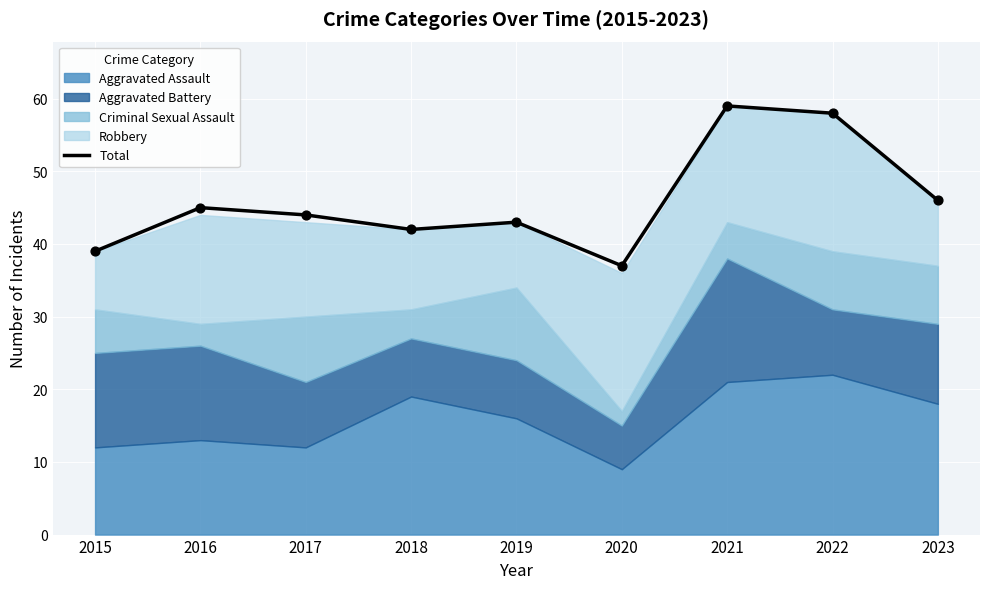

What is the change in value from 2018 to 2019?

+1